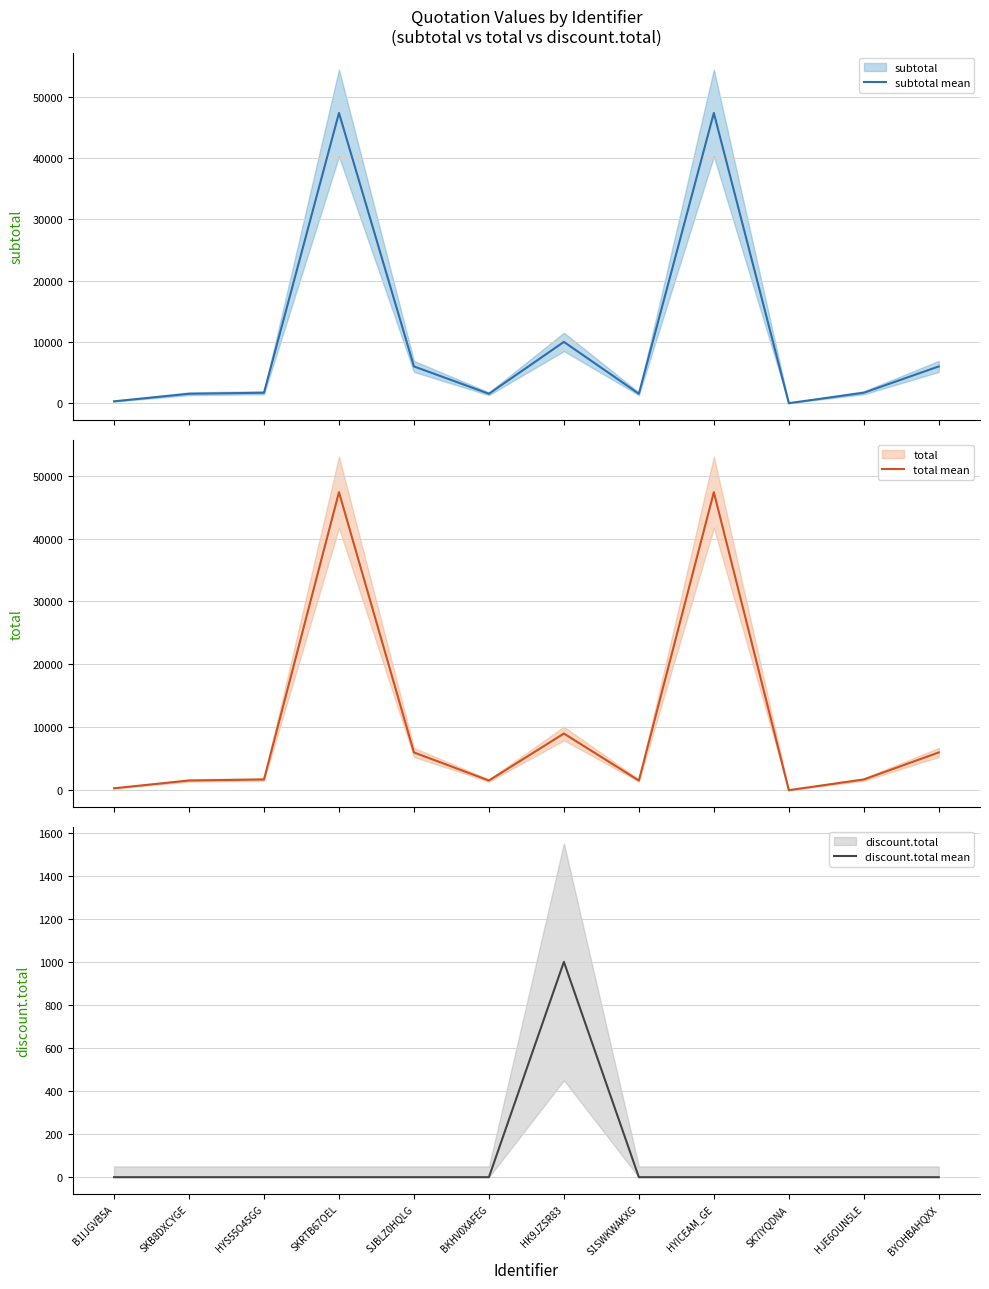

At which label is subtotal mean closest to 23685?

HK9JZSR83